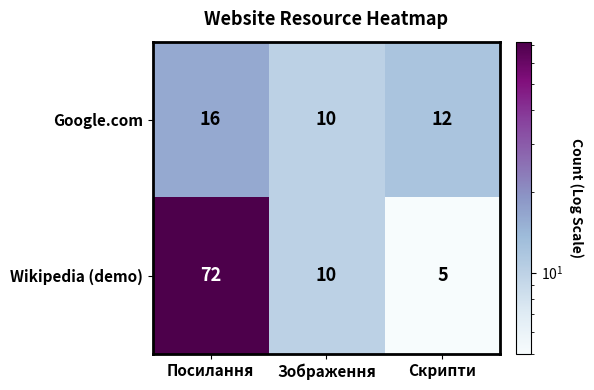

Rank the series by their maximum value, from highest to lowest.

Wikipedia (demo), Google.com